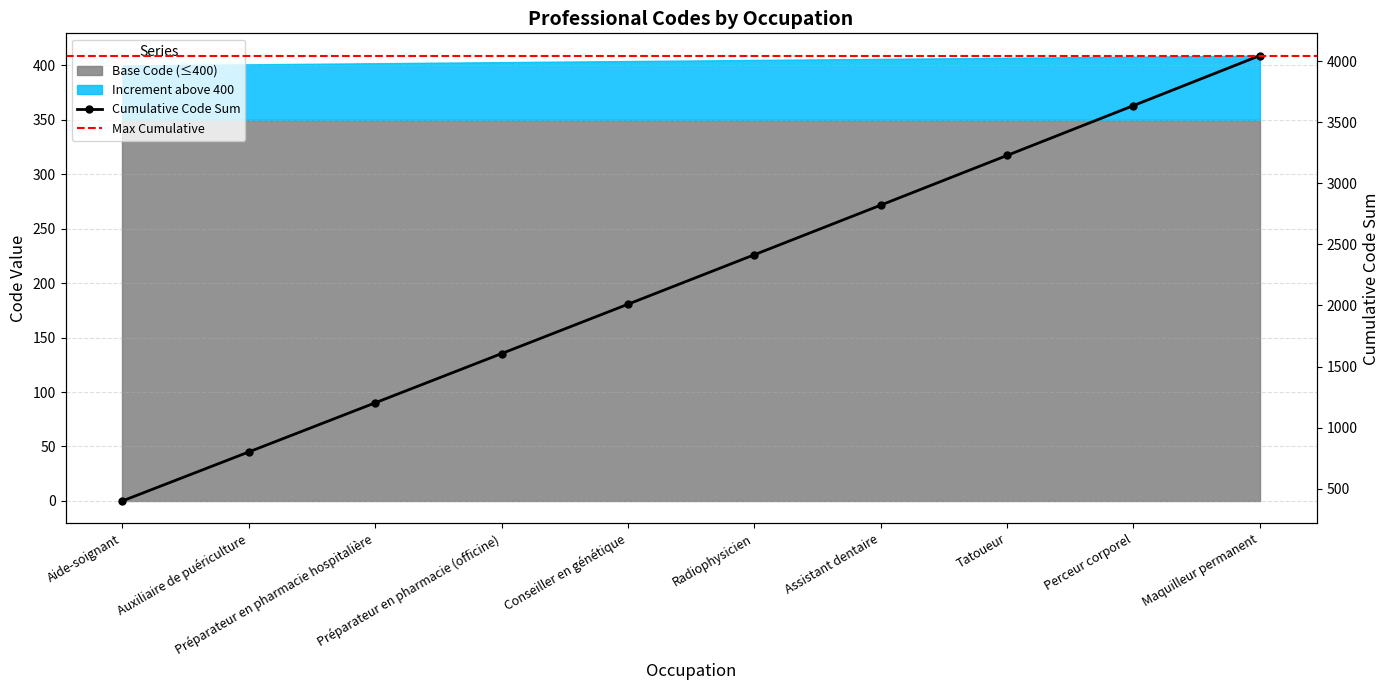

Reading left to right, list all the values displayed in this chart.

400	801	1203	1606	2010	2415	2821	3228	3636	4045